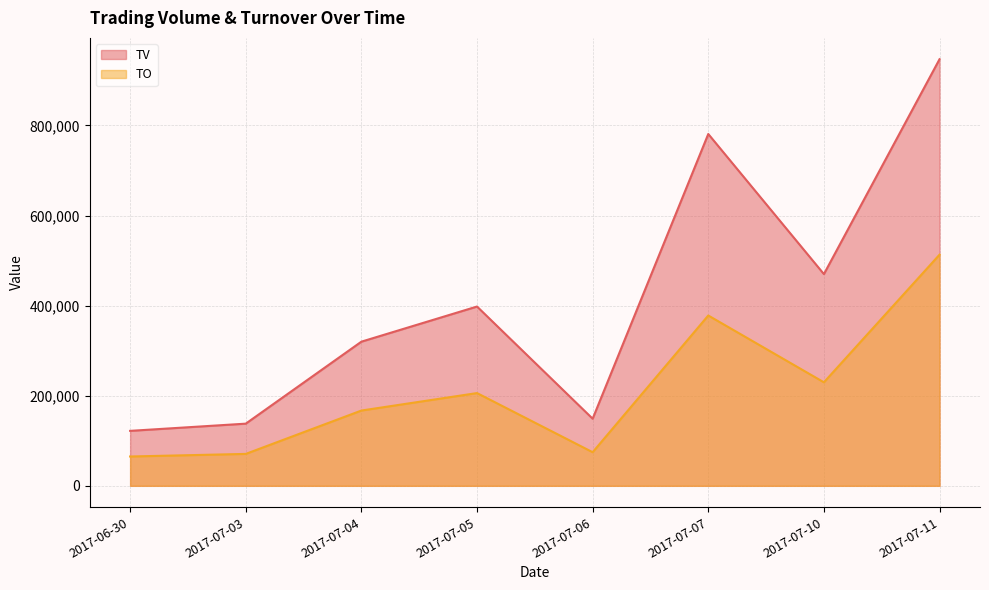

Which category has the lowest value across all series?

2017-06-30